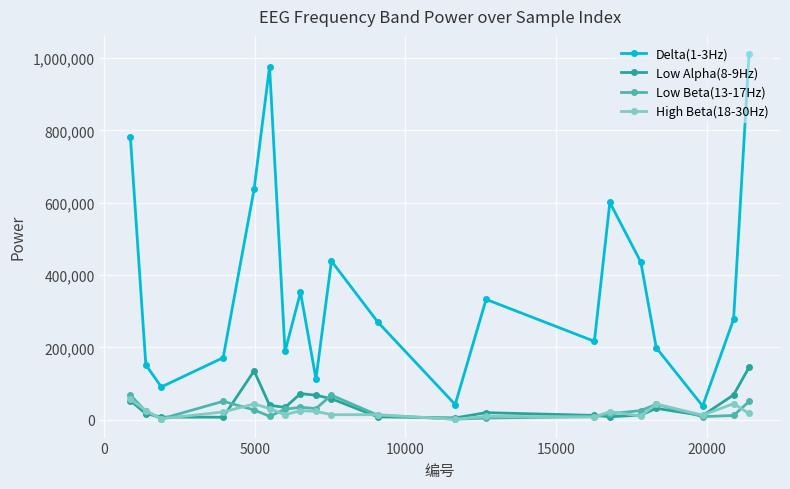

Which series has the widest spread of values?

Delta(1-3Hz)